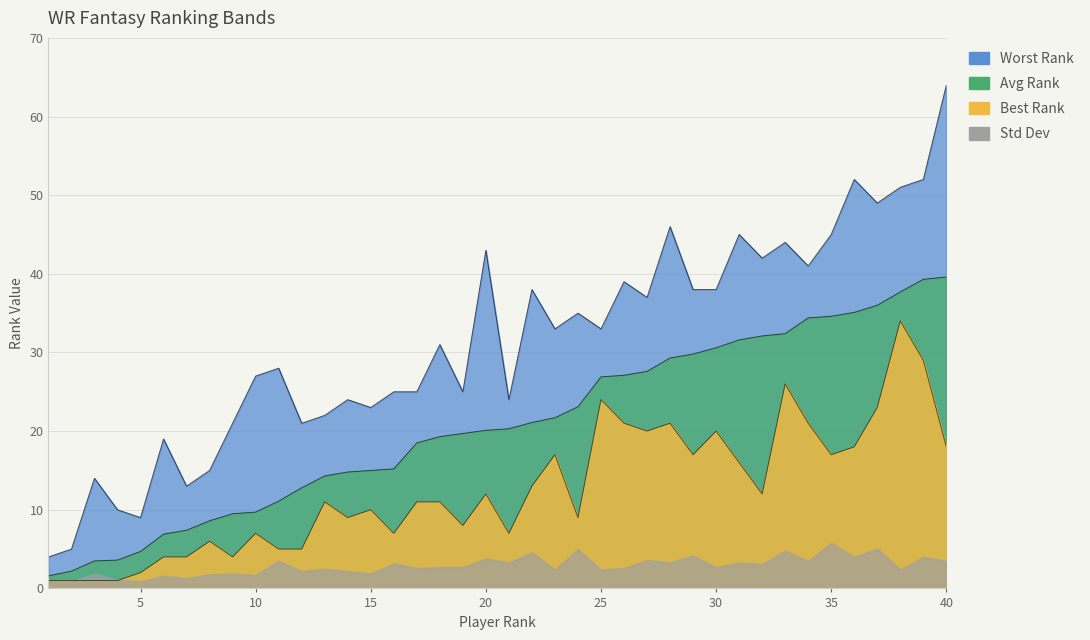

What is the lowest value of the Avg Rank series?

1.6